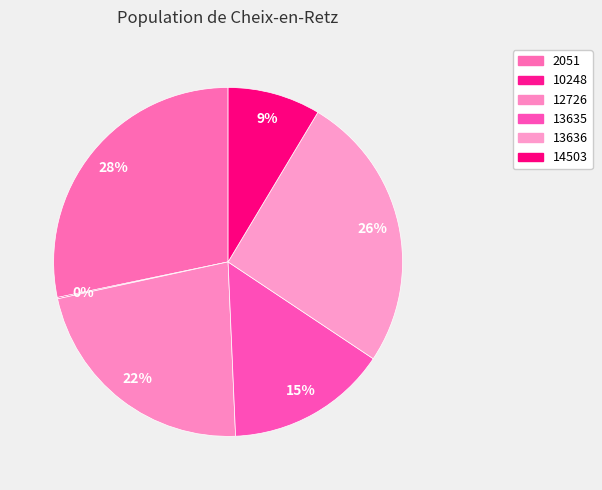

What percentage is the 12726 slice, to the nearest percent?

22%